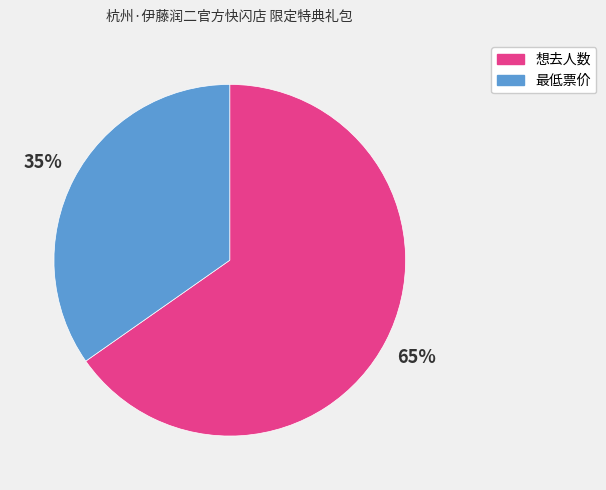

True or false: 最低票价 accounts for 35% of the total.

True